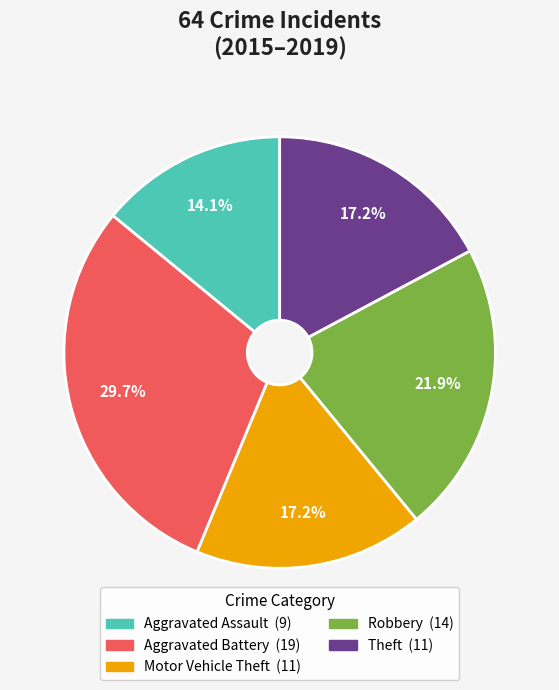

What is the largest slice in the pie chart?

Aggravated Battery